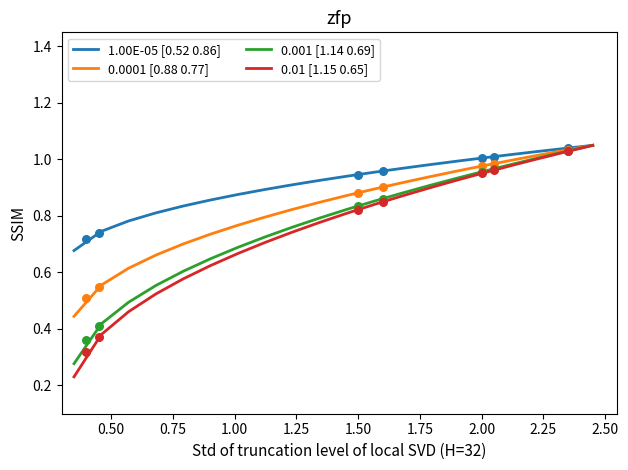

Which series contains the highest Y value?

1.00E-05 [0.52 0.86]